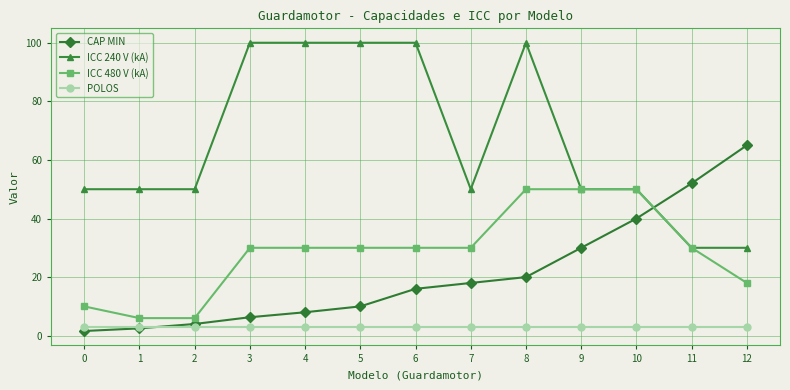

The value of CAP MIN at 4 is 8.0. True or false?

True